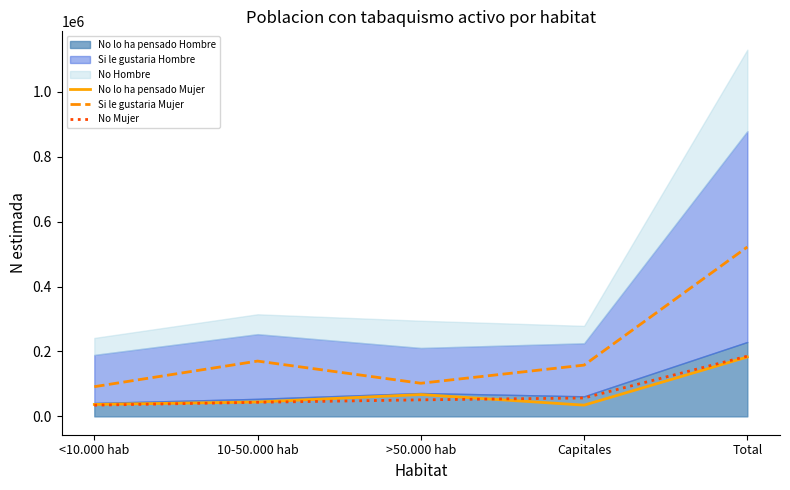

What is the difference between the maximum and second lowest values in the No lo ha pensado Mujer series?

146268